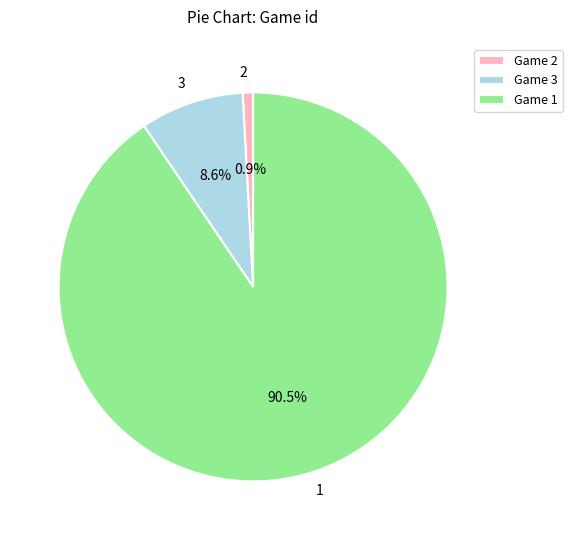

To the nearest percent, what is the difference between the 2 and 1 slice percentages?

90%